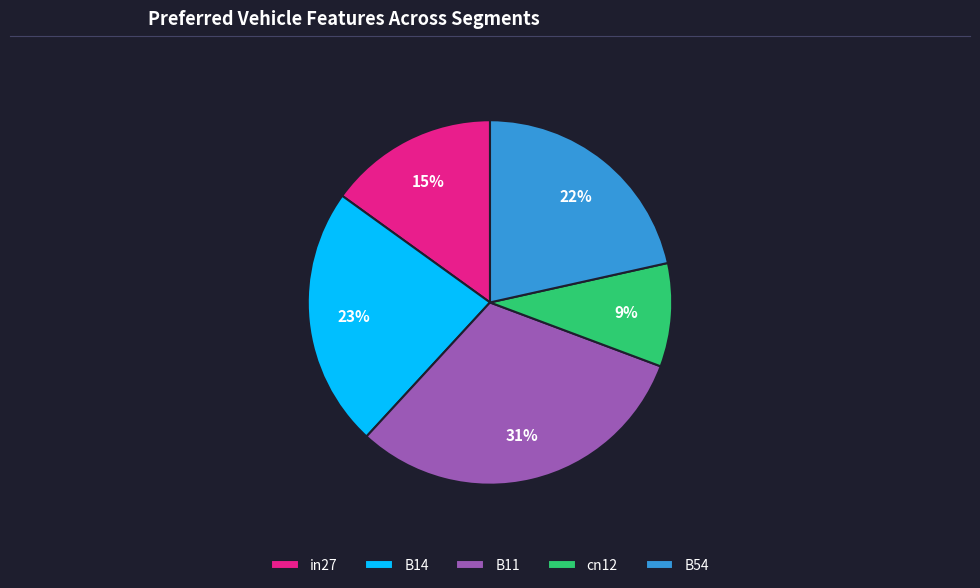

What percentage is the B11 slice, to the nearest percent?

31%